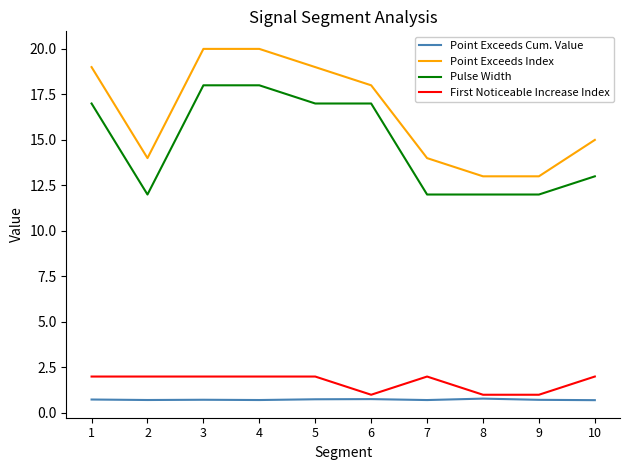

What is the total value across all series at 1?

38.7